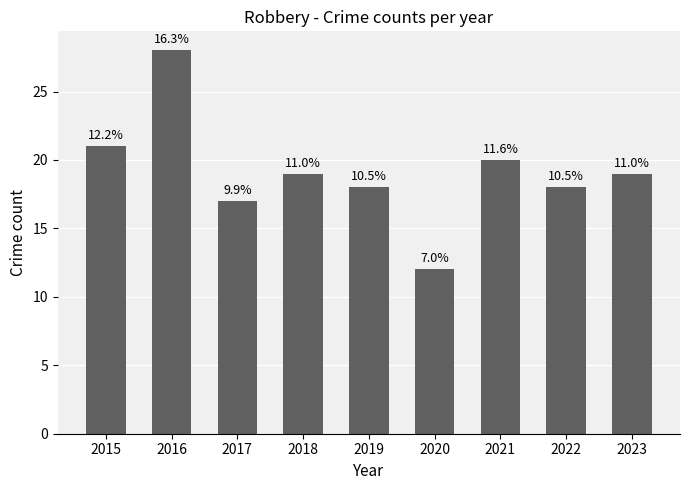

What is the average value?

19